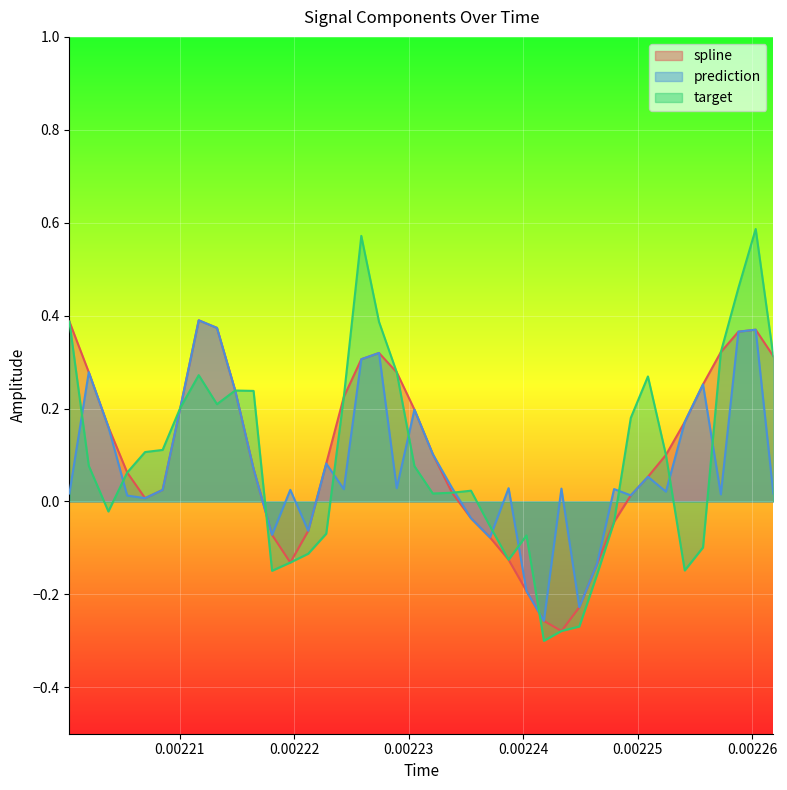

Is the value of target at 0.00220 greater than the value of spline at 0.00226?

Yes